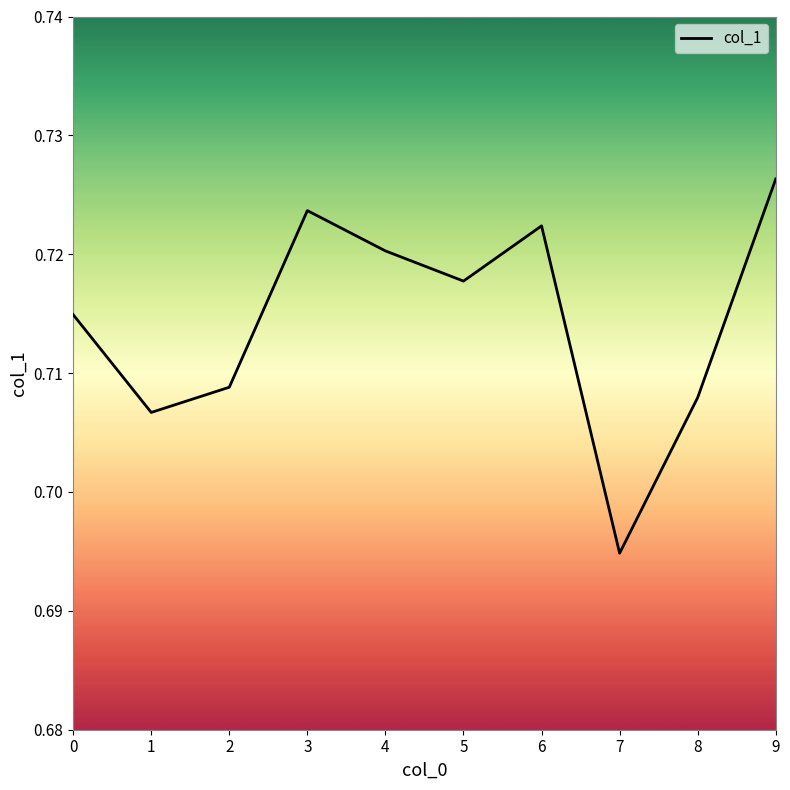

How many lines are shown in the chart?

1